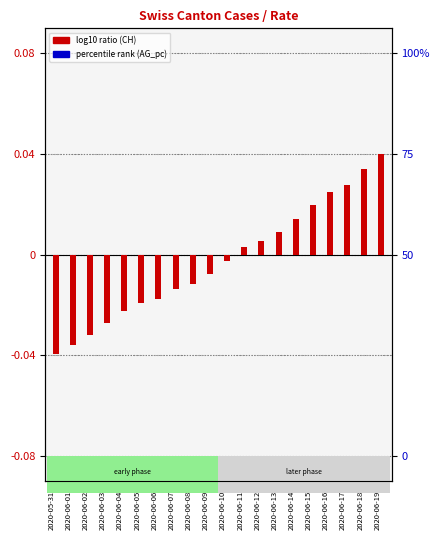

What is the label of the 10th bar from the right?

2020-06-10